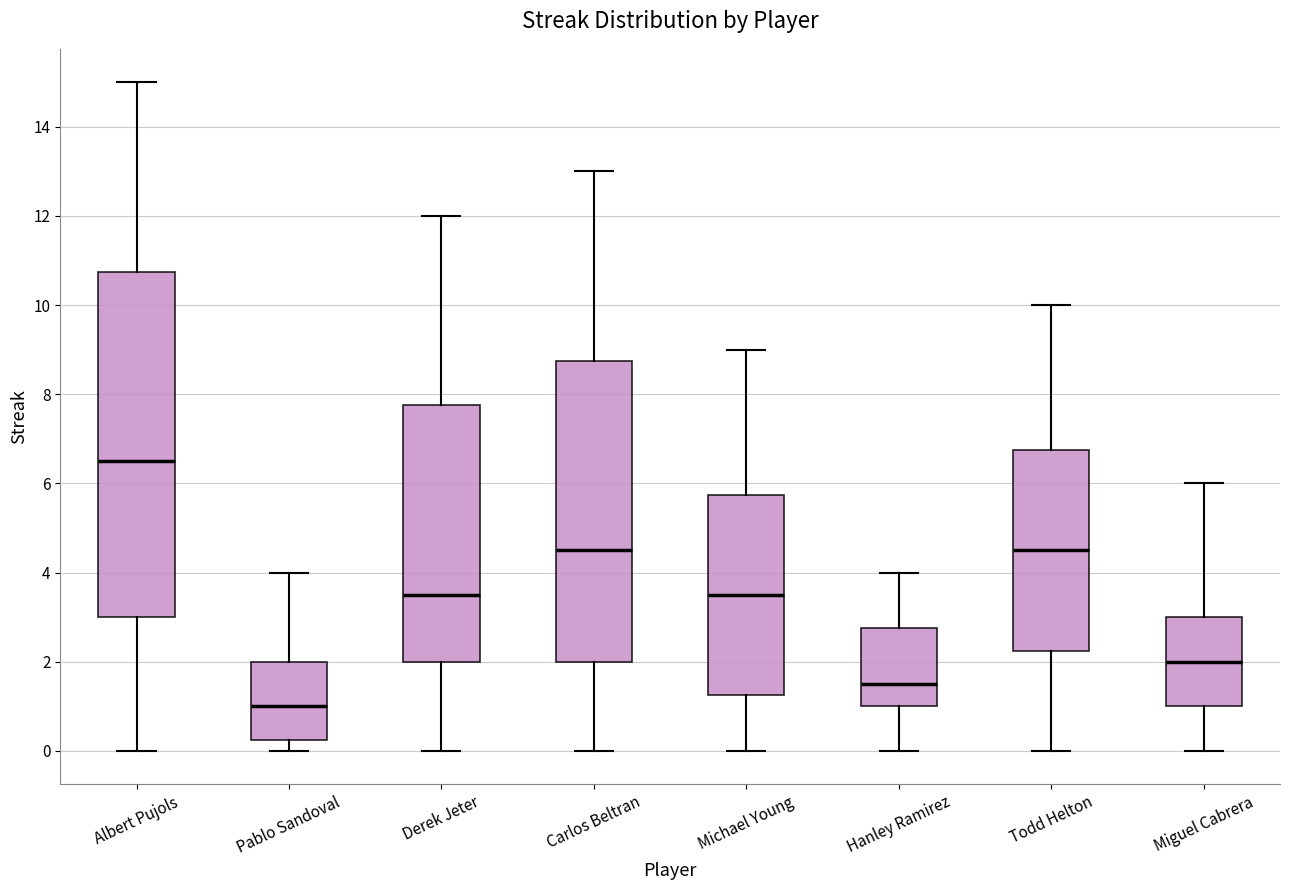

Reading left to right, transcribe this box plot: for each box, give where its median line is, the range the box spans, and where its two whiskers end, as read against the y-axis. The values are not printed on the chart, so give them approximately, as read against the axis.

Albert Pujols: median 6.6, box 3.0 to 10.8, whiskers 0.0 to 15.0
Pablo Sandoval: median 1.0, box 0.2 to 2.0, whiskers 0.0 to 4.0
Derek Jeter: median 3.6, box 2.0 to 7.8, whiskers 0.0 to 12.0
Carlos Beltran: median 4.6, box 2.0 to 8.8, whiskers 0.0 to 13.0
Michael Young: median 3.6, box 1.2 to 5.8, whiskers 0.0 to 9.0
Hanley Ramirez: median 1.6, box 1.0 to 2.8, whiskers 0.0 to 4.0
Todd Helton: median 4.6, box 2.2 to 6.8, whiskers 0.0 to 10.0
Miguel Cabrera: median 2.0, box 1.0 to 3.0, whiskers 0.0 to 6.0